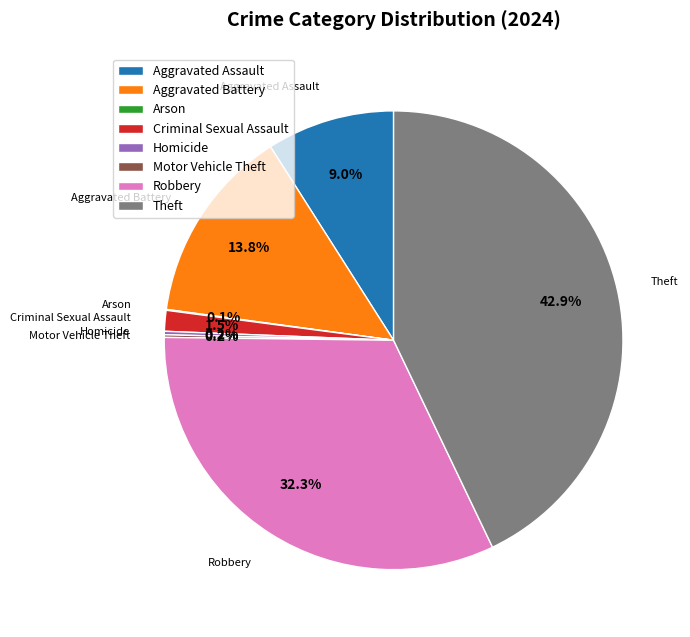

What is the largest slice in the pie chart?

Theft